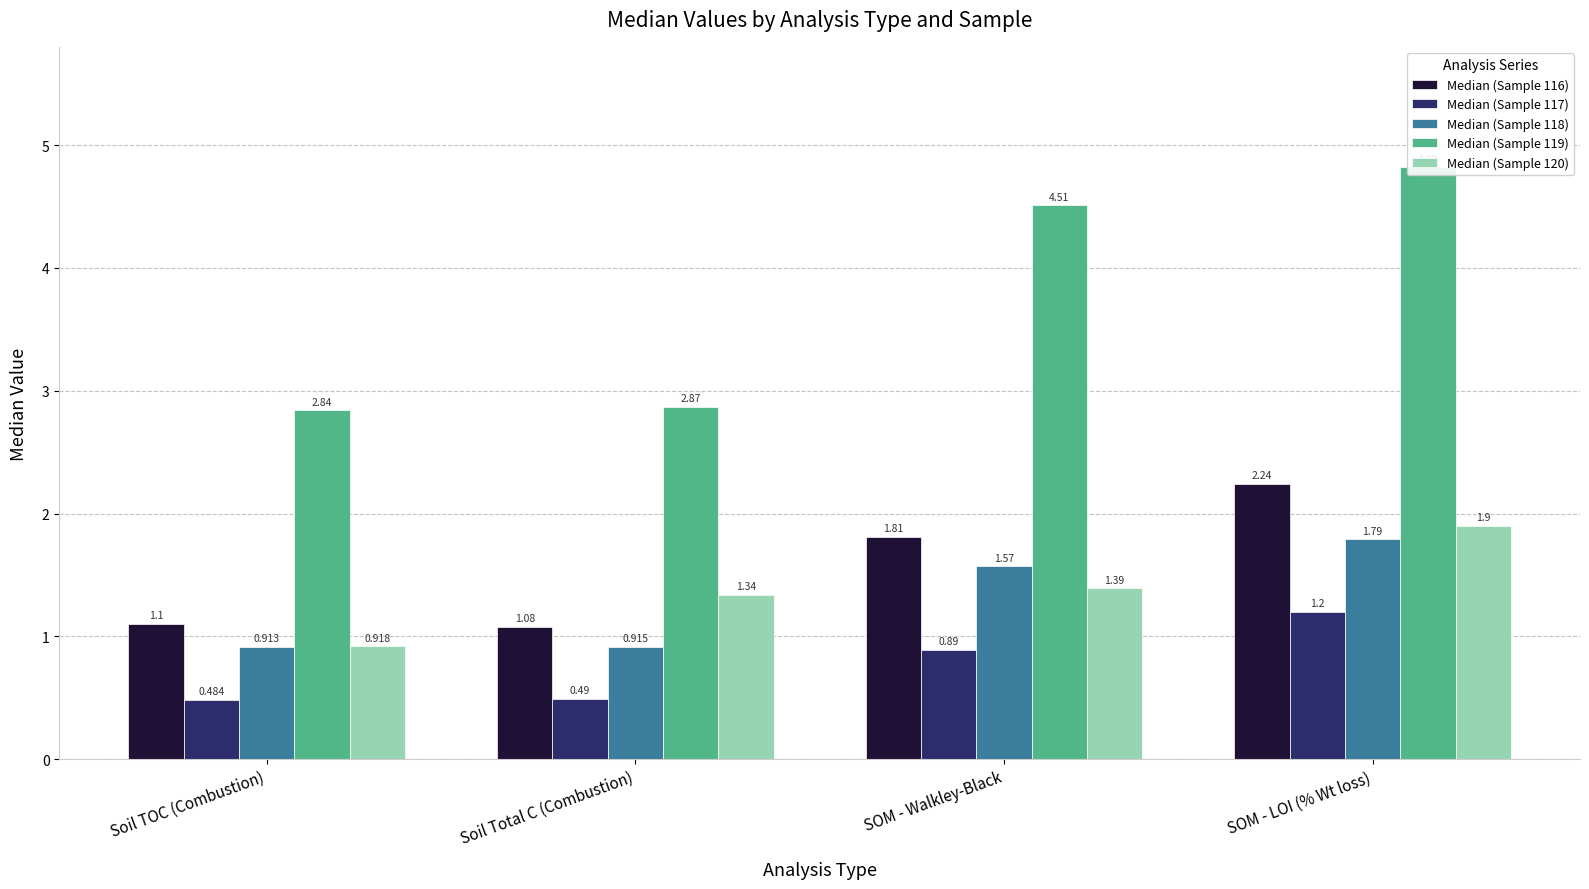

Is it true that Median (Sample 119) equals 2.9 at Soil Total C (Combustion)?

True